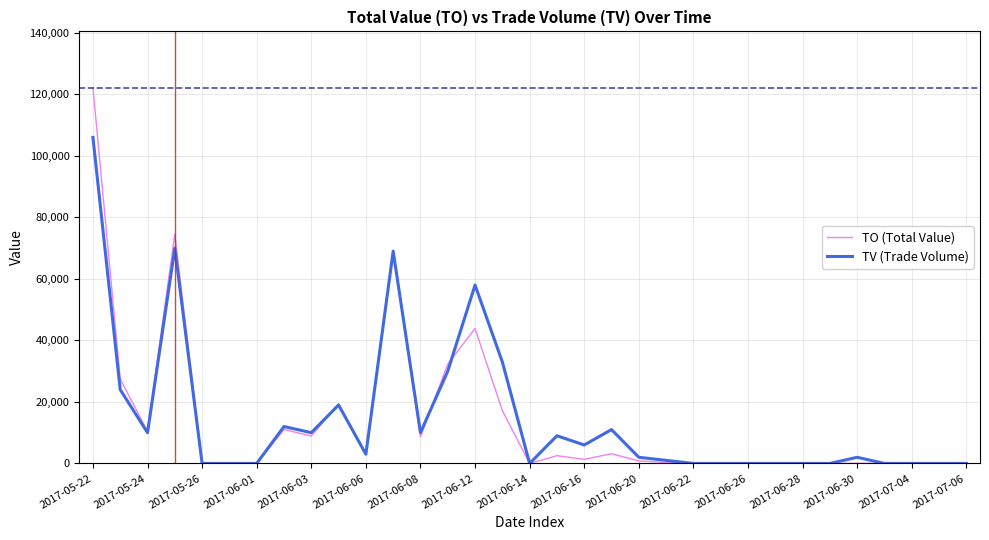

What is the sum of all TV (Trade Volume) values?

485000